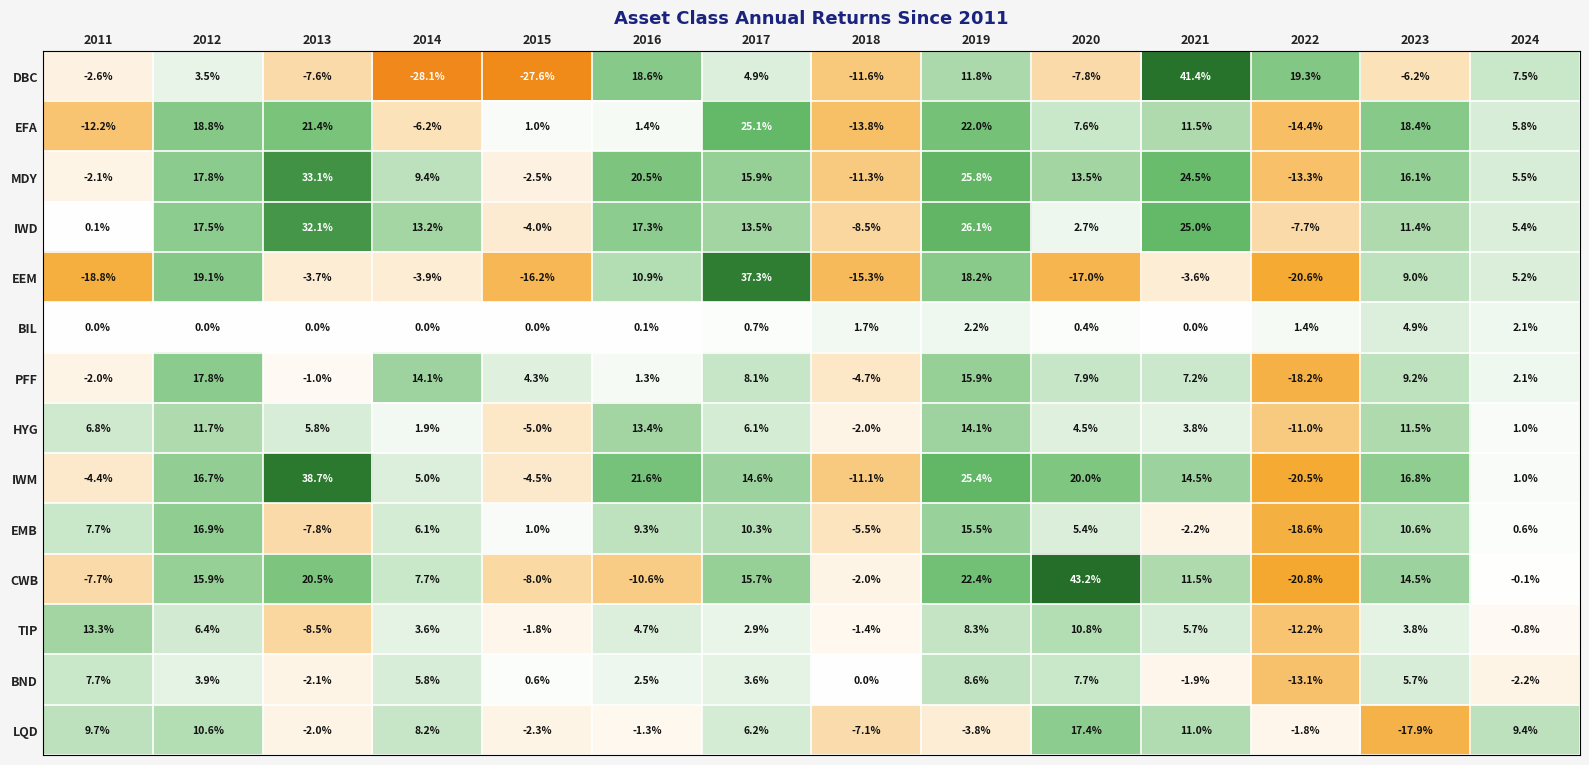

Which series has the widest spread of values?

DBC